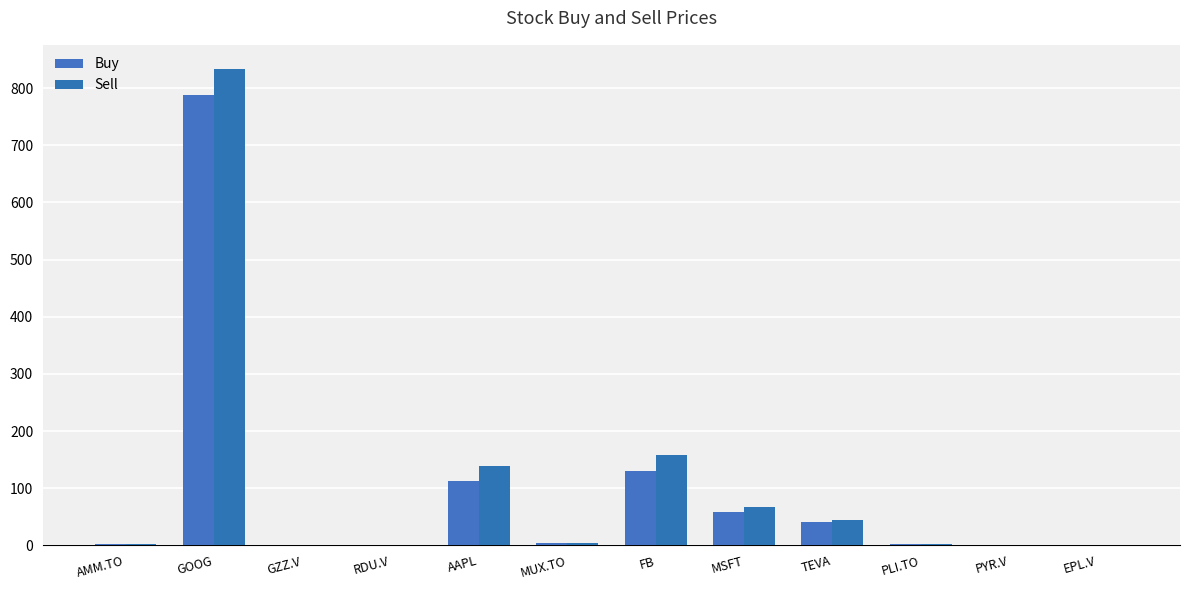

Reading right to left, transcribe all the data shown in this chart.

Buy: 0.1	0.2	2.8	41.2	59.0	129.3	3.9	112.7	0.1	0.3	787.4	1.6
Sell: 0.1	0.2	3.0	44.4	67.3	157.9	4.5	138.4	0.1	0.3	834.1	2.0